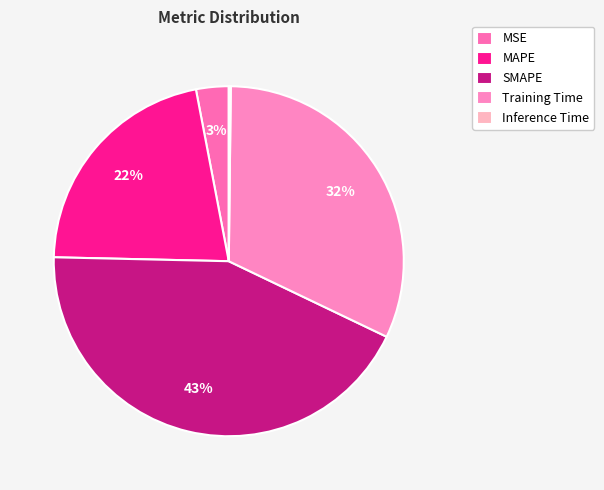

Do MSE and Training Time together represent more than half of the pie?

No